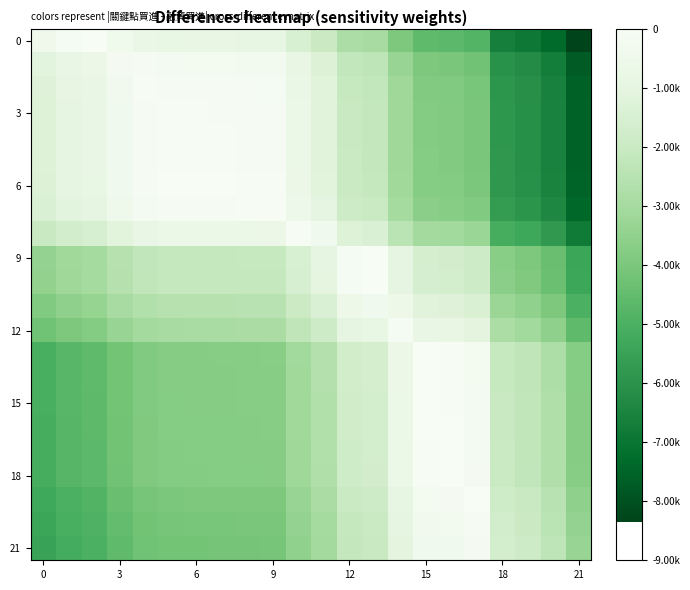

At which category is the sum across all series the highest?

13